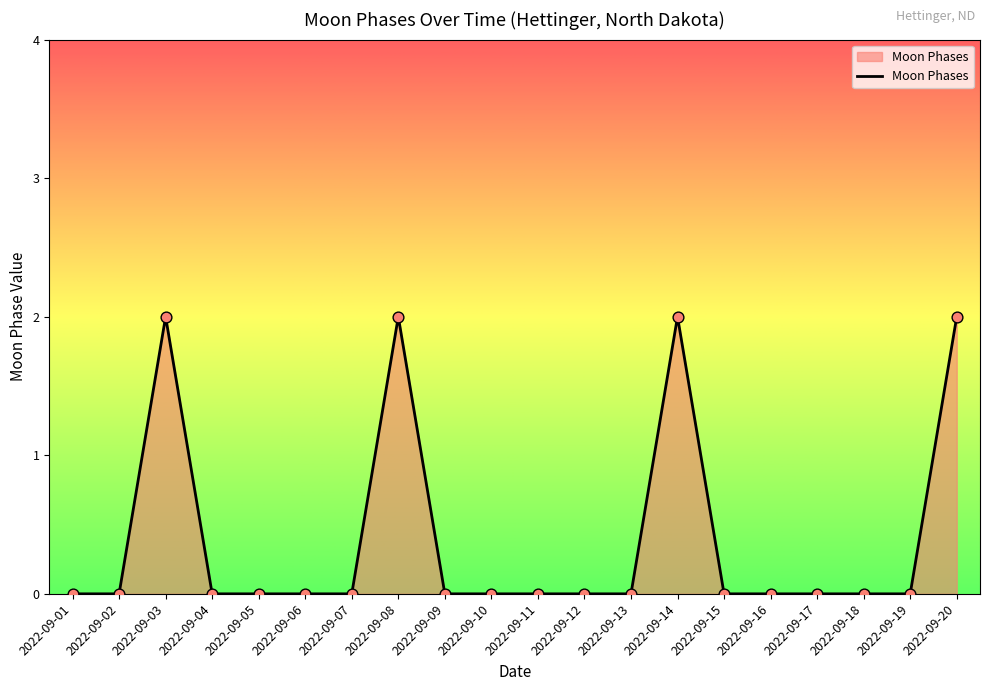

Which has a higher value, 2022-09-06 or 2022-09-20?

2022-09-20